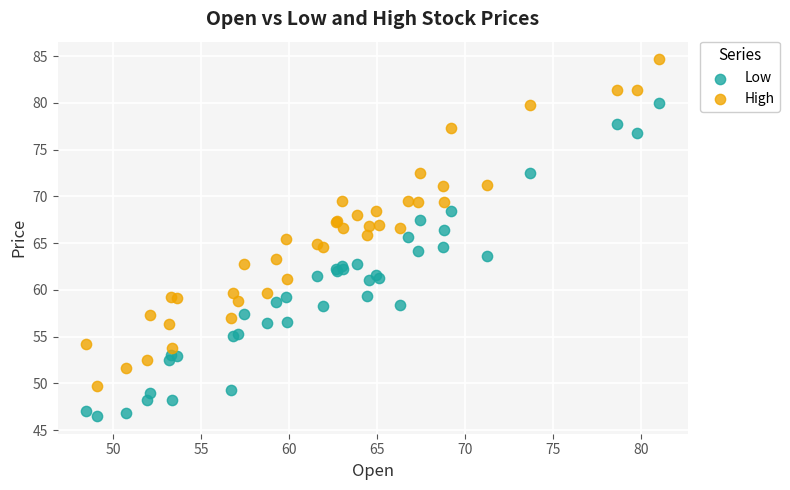

What are all the series names shown in the legend?

Low, High